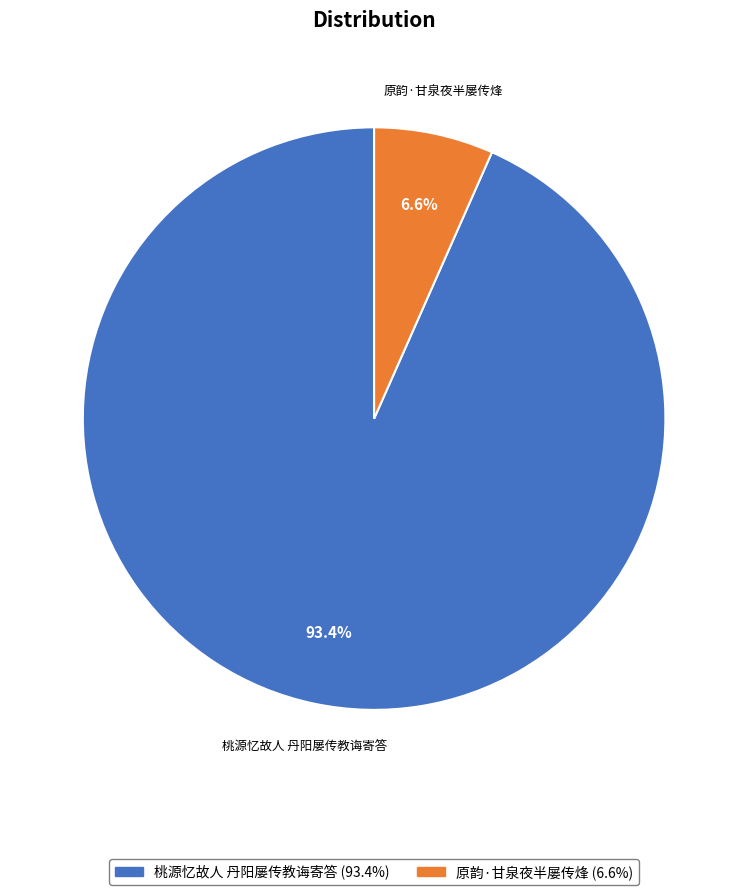

To the nearest percent, what is the combined percentage of 原韵·甘泉夜半屡传烽 and 桃源忆故人 丹阳屡传教诲寄答?

100%